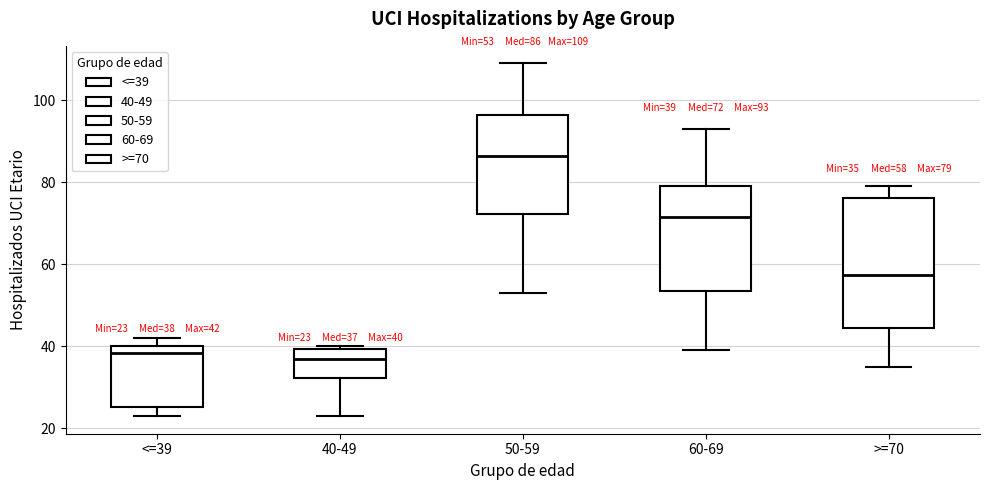

Which box has the highest median line?

50-59